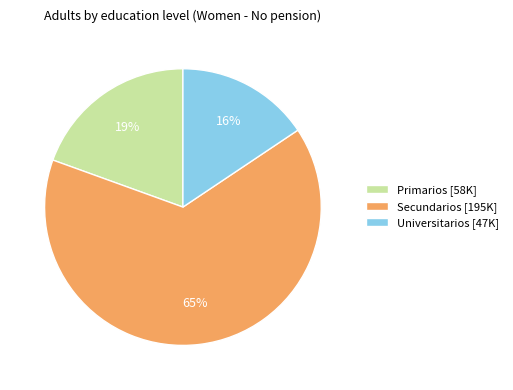

To the nearest percent, what percentage of the pie is Primarios?

19%